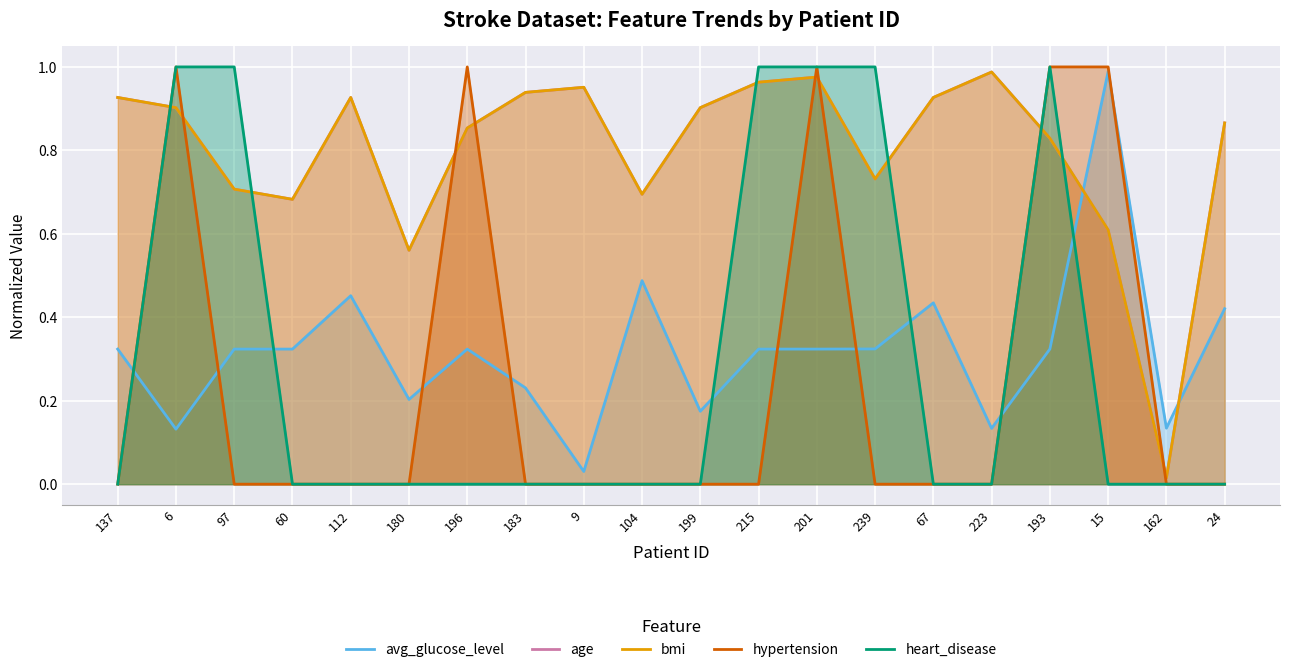

How many times do hypertension and age cross each other?

8